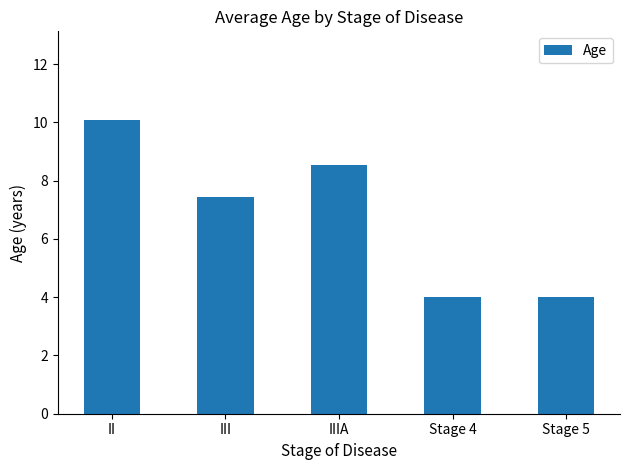

Reading left to right, list all the values displayed in this chart.

10.1	7.5	8.6	4.0	4.0